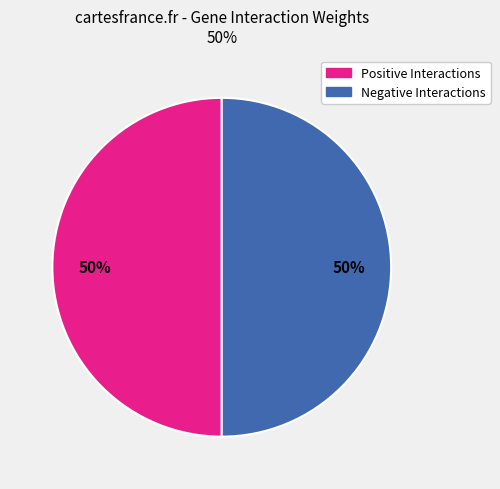

To the nearest percent, what is the average slice percentage?

50%